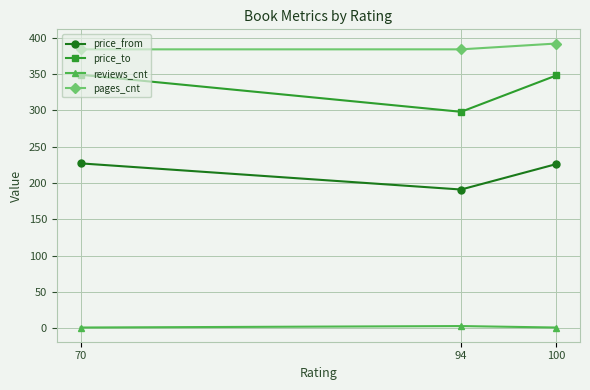

What is the difference between the maximum and second lowest values in the pages_cnt series?

8